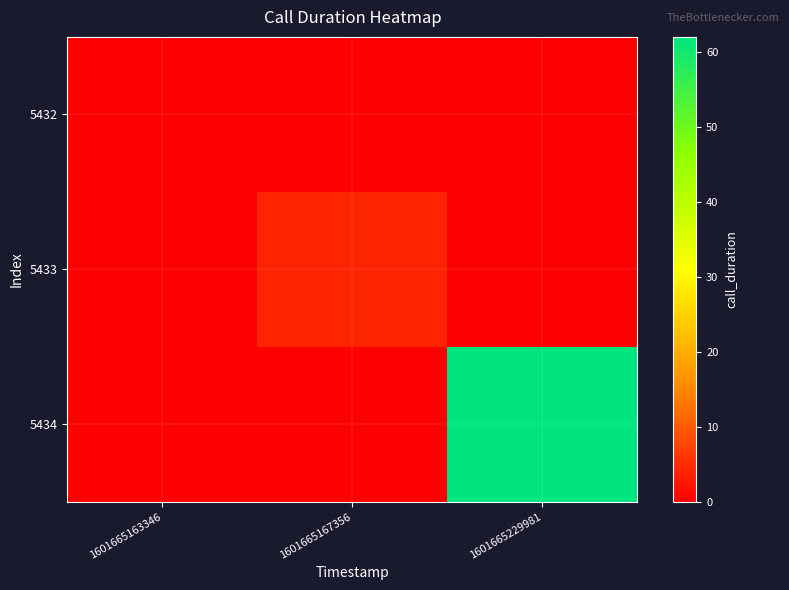

Reading right to left, transcribe all the data shown in this chart.

5432: 1601665229981=0	1601665167356=0	1601665163346=0
5433: 1601665229981=0	1601665167356=4	1601665163346=0
5434: 1601665229981=62	1601665167356=0	1601665163346=0